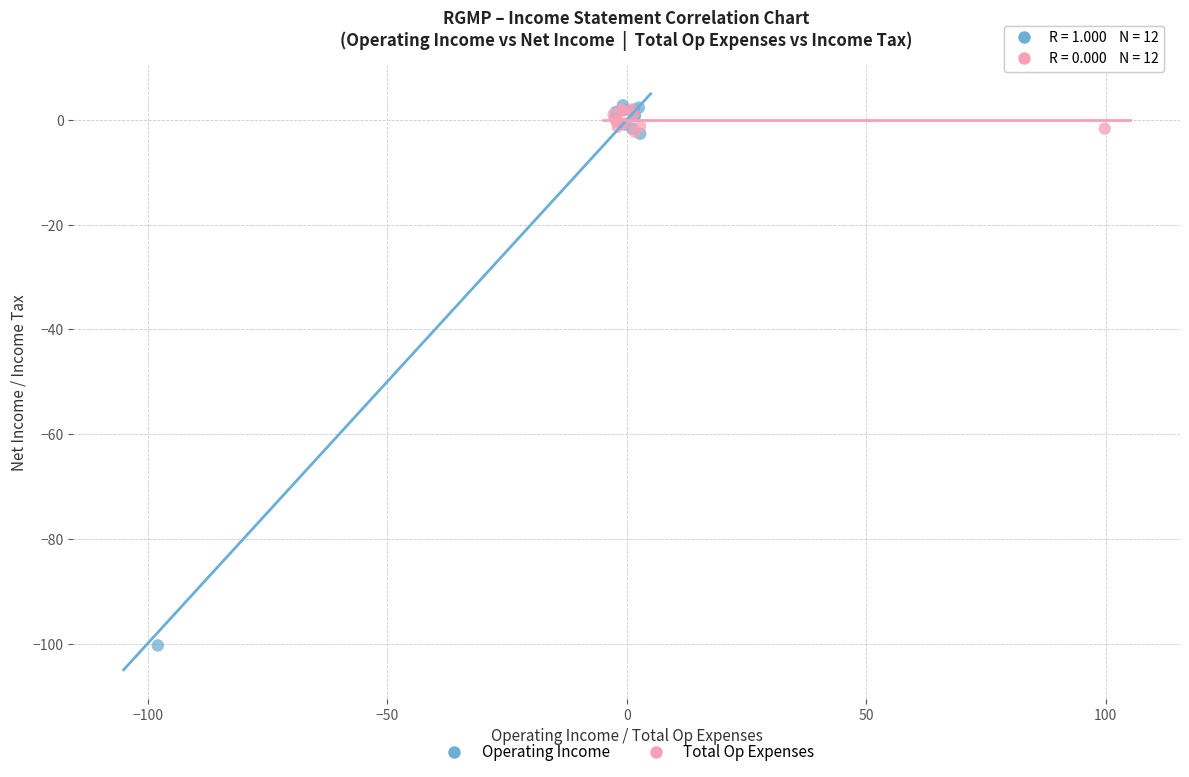

Which series has the largest Y range (max minus min)?

Operating Income